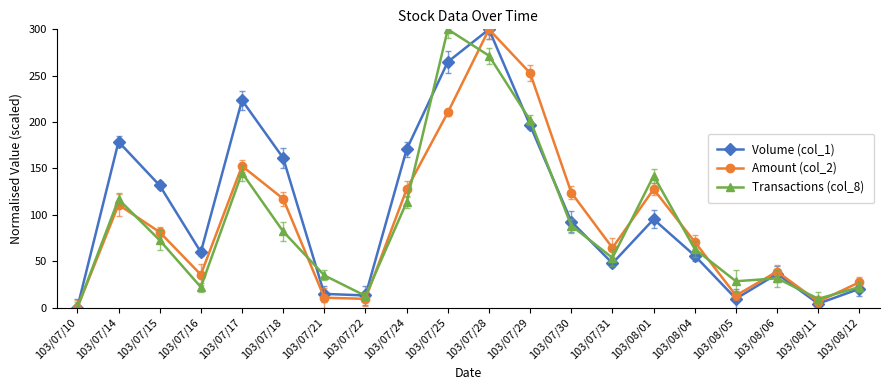

Rank the series by their average value, from highest to lowest.

Volume (col_1), Amount (col_2), Transactions (col_8)